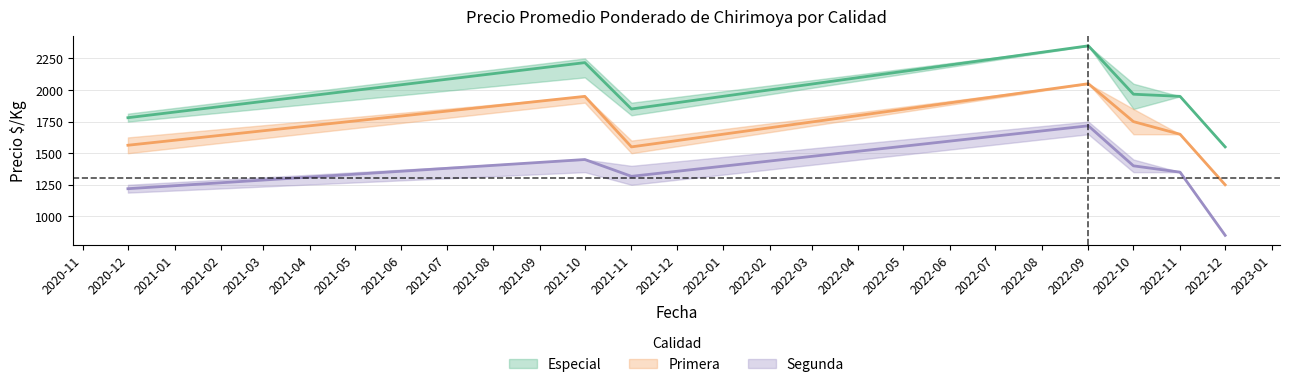

Which has a higher value, 2021-11 or 2022-10?

2022-10